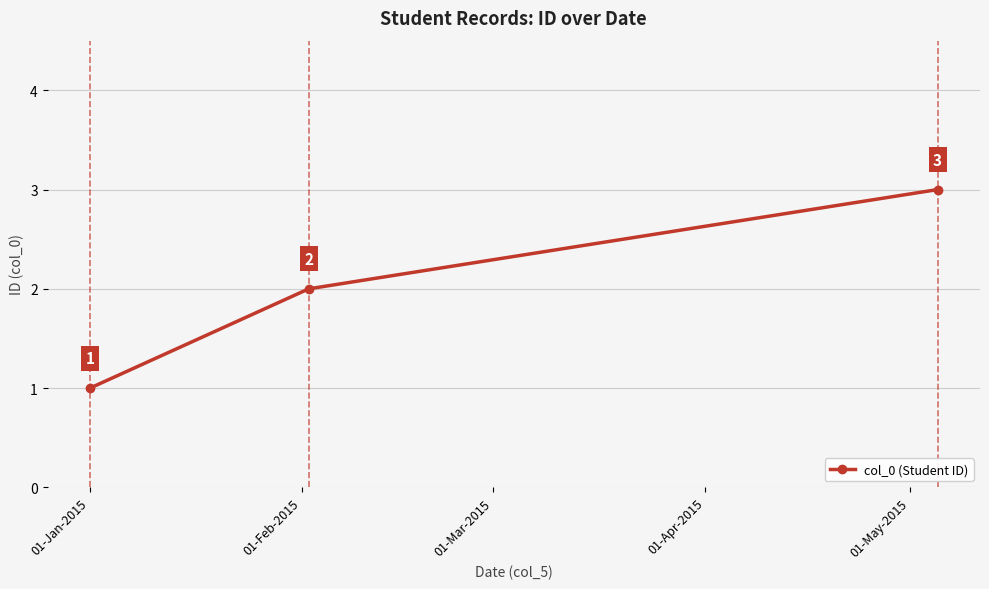

What is the value of the 1st point from the left?

1